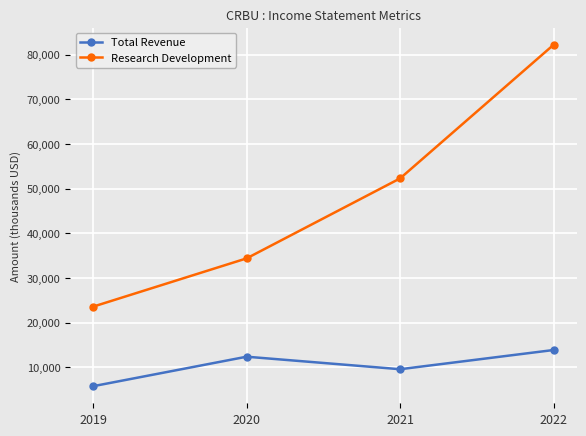

Which series changed the most between 2019 and 2020?

Research Development